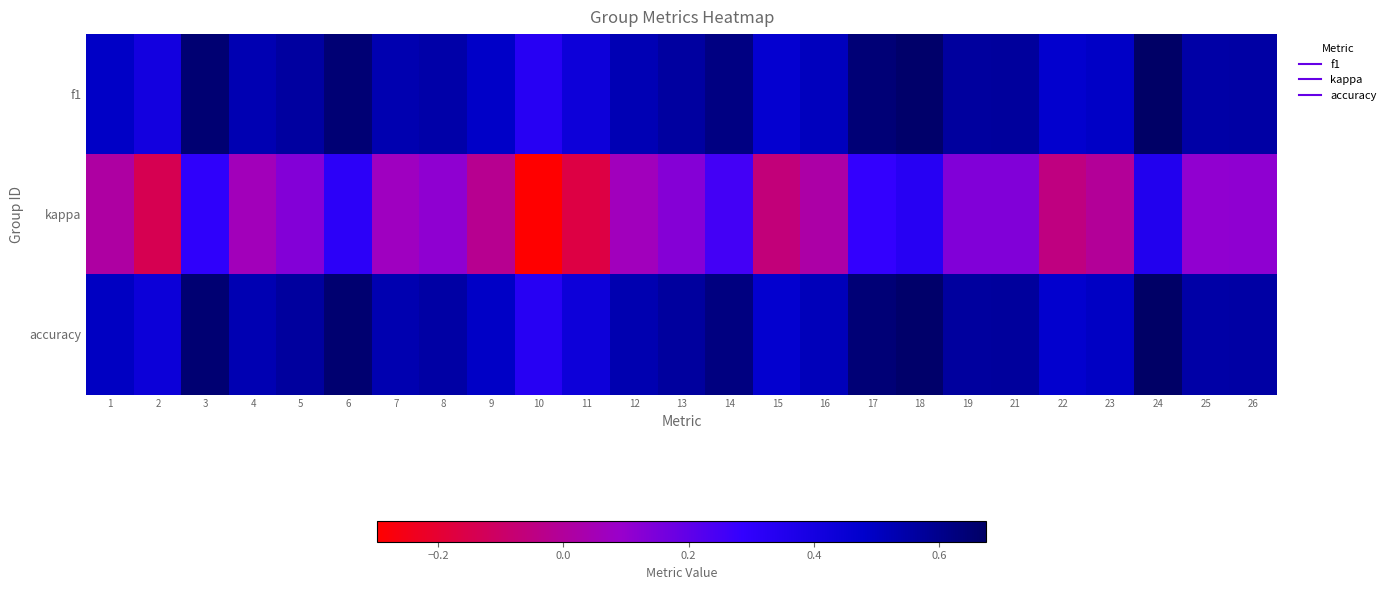

Which series has the widest spread of values?

kappa